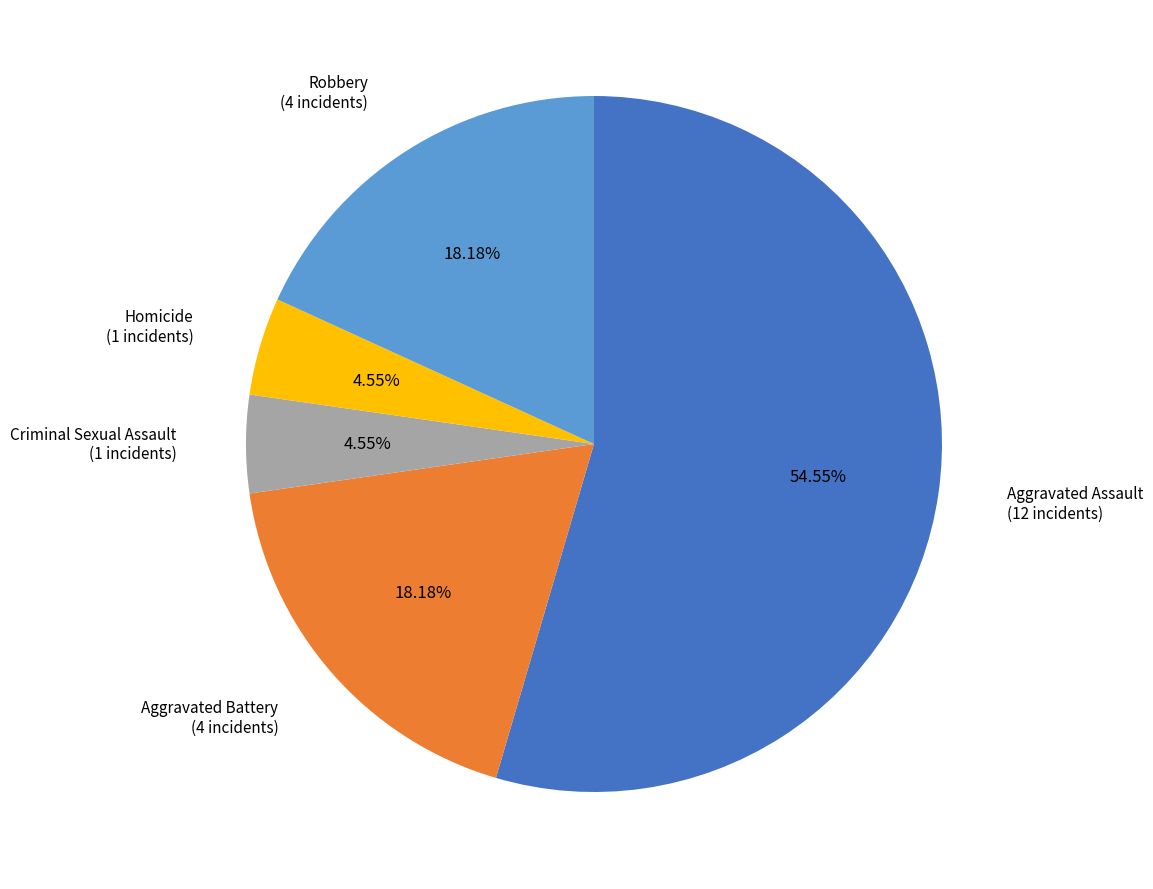

True or false: Aggravated Assault accounts for 68% of the total.

False